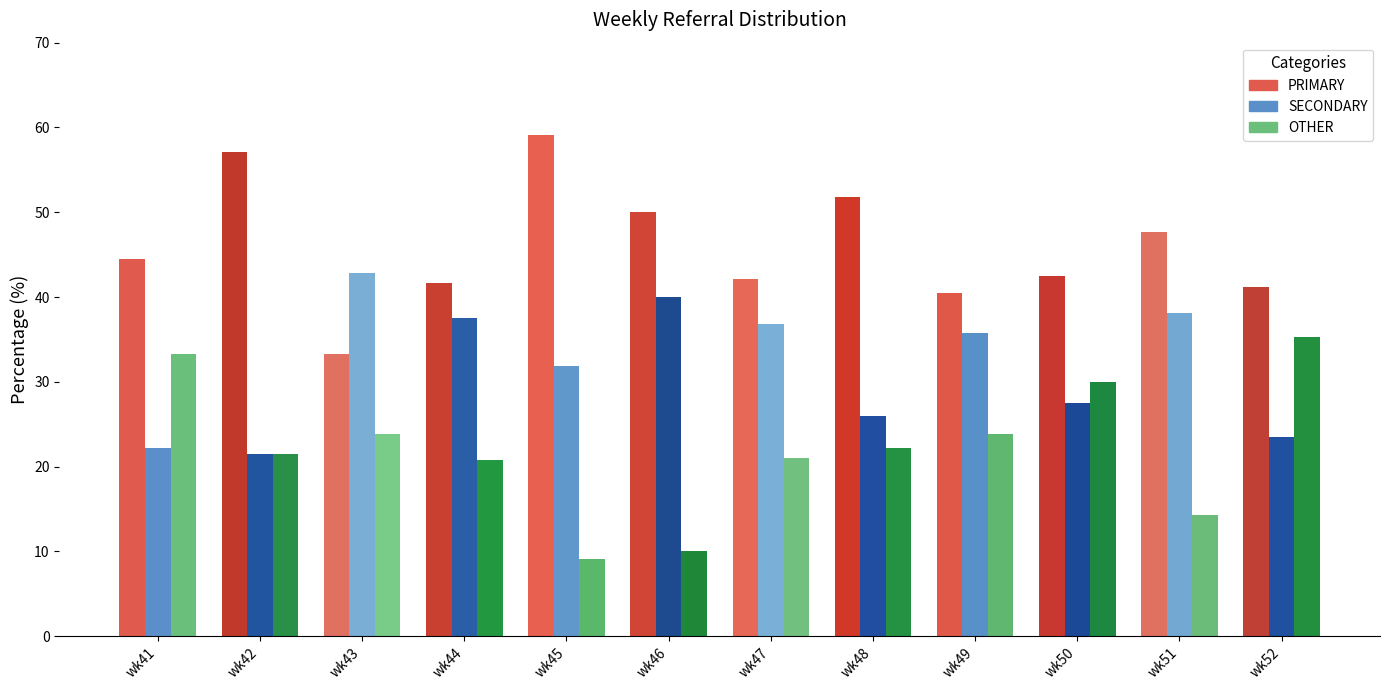

Where does the SECONDARY series first go above 35?

wk43